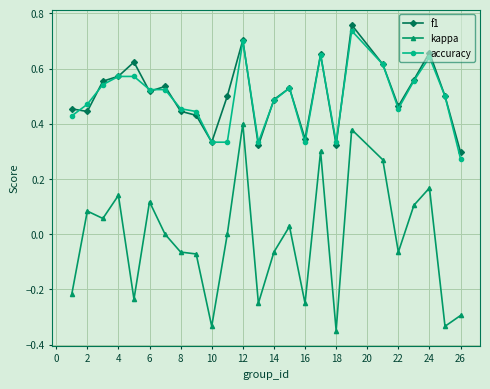

True or false: f1 has more than 0 interior local peaks.

True